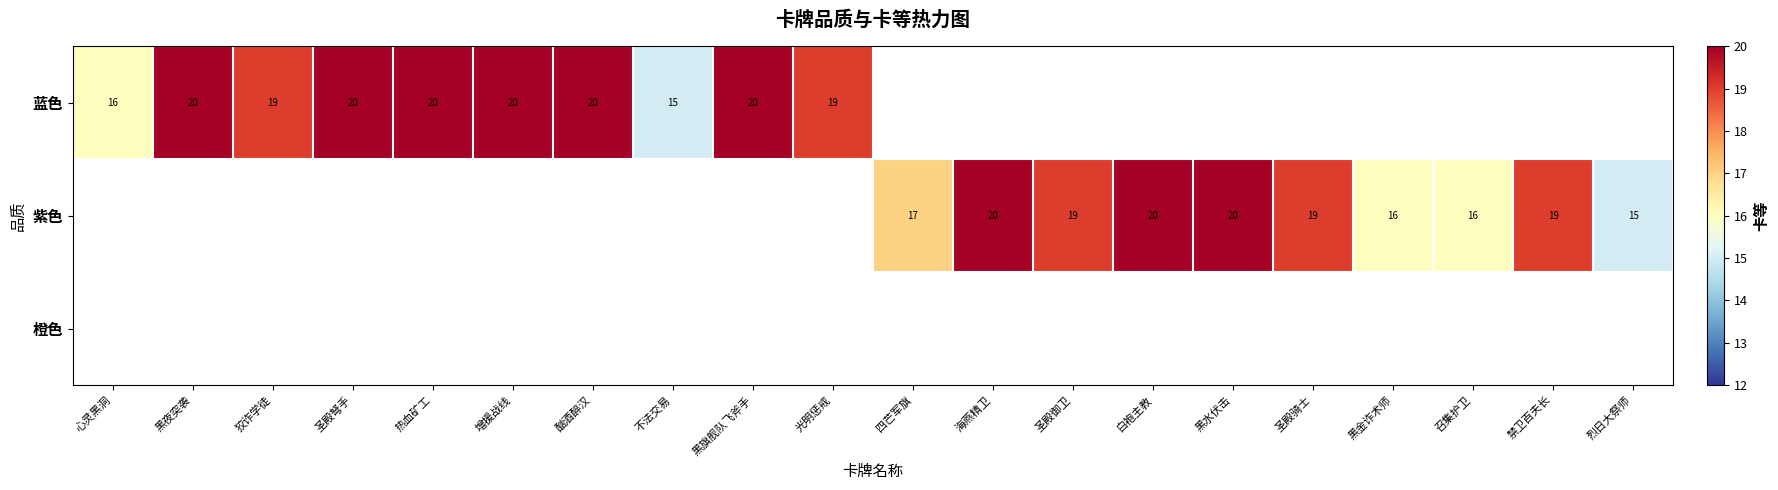

True or false: 紫色 has a value of 7 at 白袍主教.

False